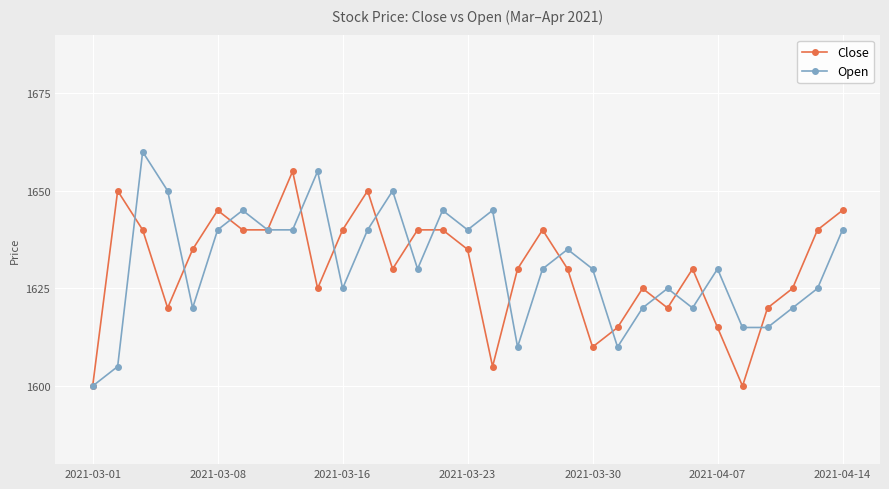

True or false: Close has more than 2 points higher than both neighbors.

True